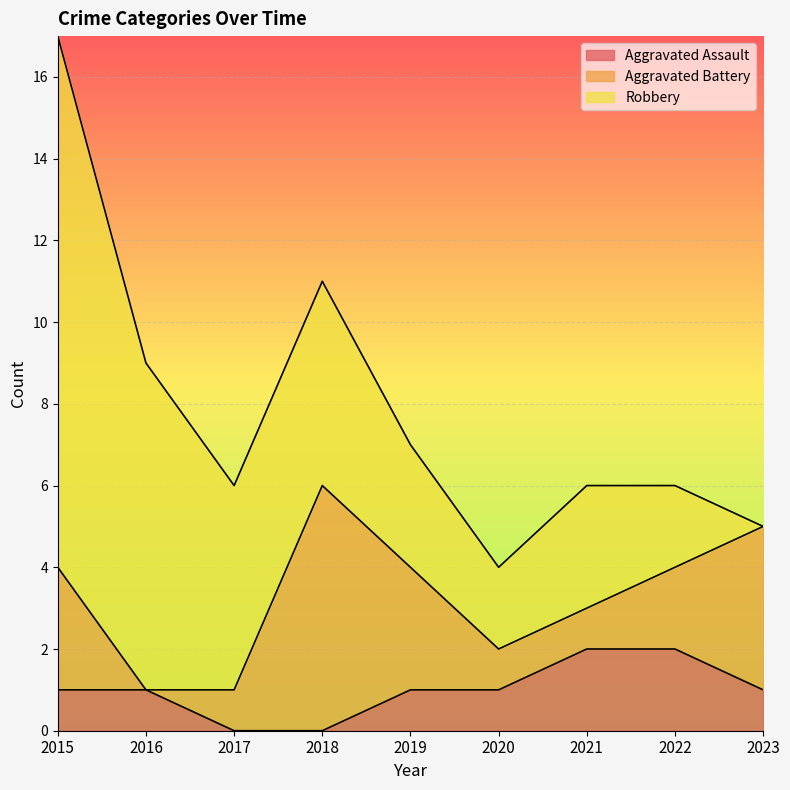

Between 2015 and 2023, which is larger?

2015